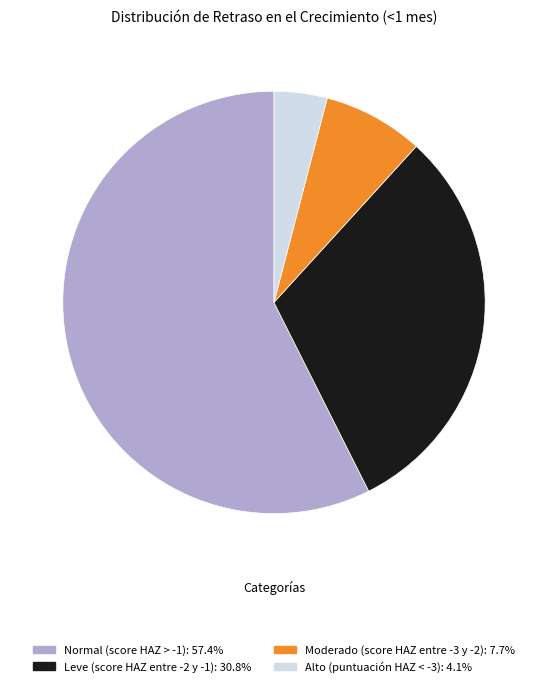

Is the sum of Alto (puntuación HAZ < -3): 4.1% and Leve (score HAZ entre -2 y -1): 30.8% greater than half?

No